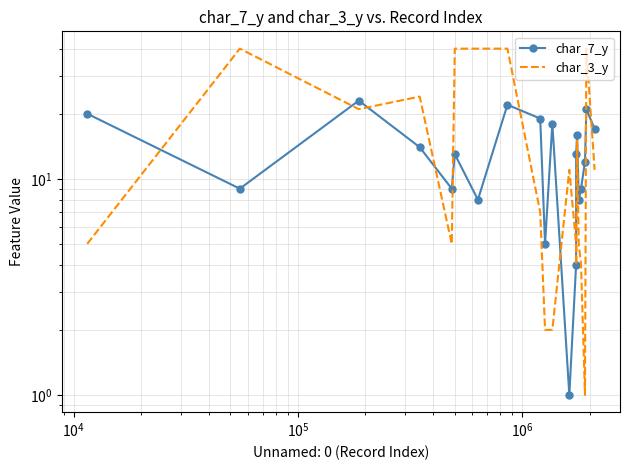

What is the minimum value for char_3_y?

1